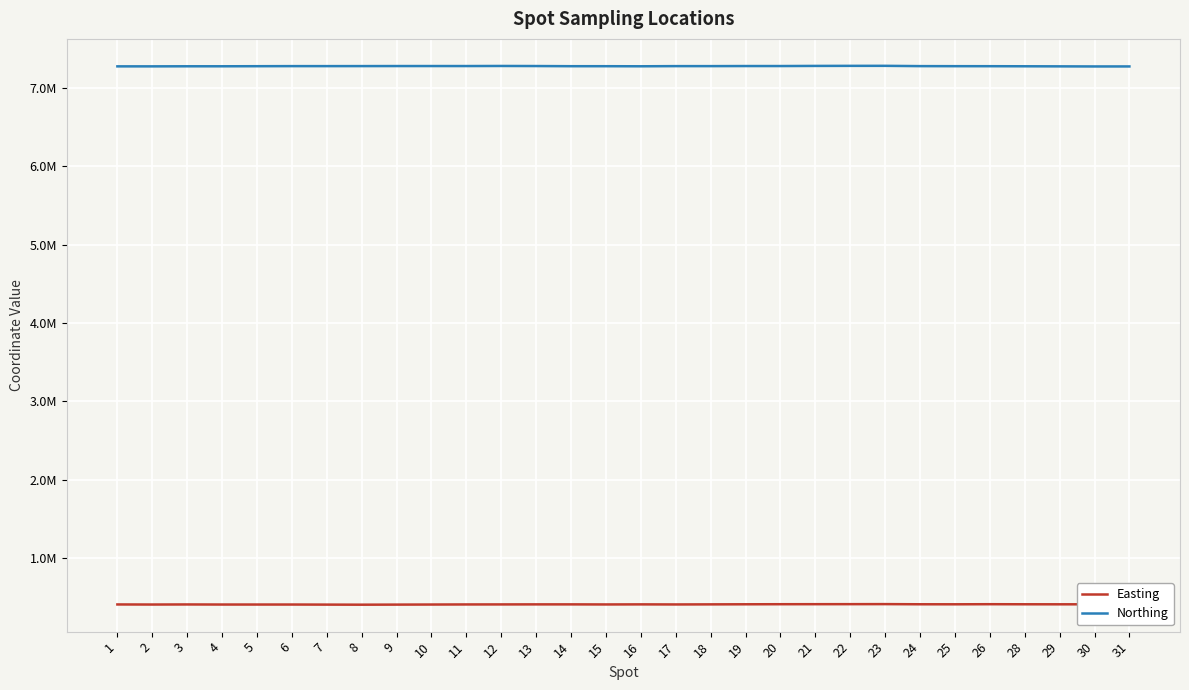

True or false: Northing and Easting intersect in this chart.

False